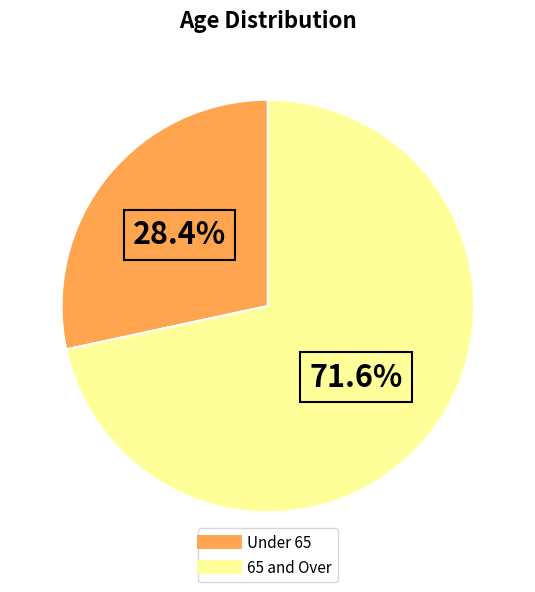

Is there a majority slice in this chart?

Yes